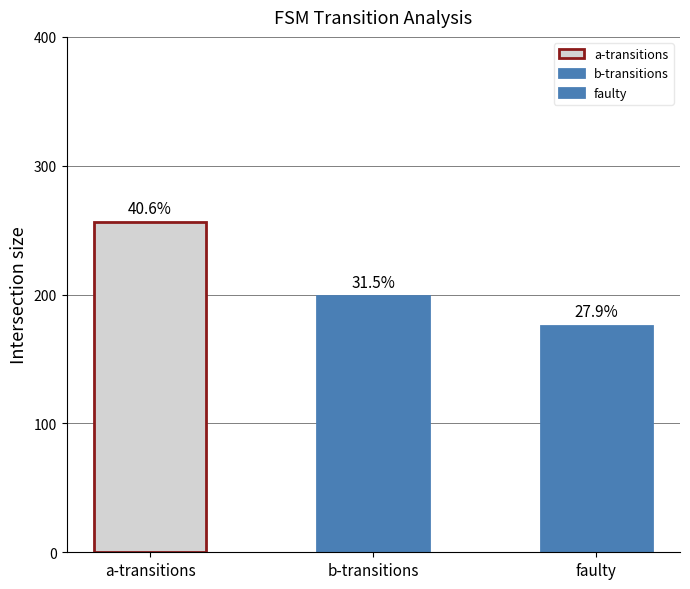

Is it true that input_b_destinations equals 31 at 9?

False